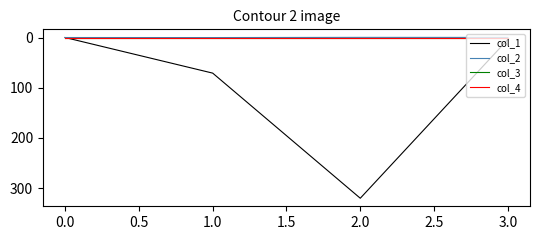

How many lines are shown in the chart?

4